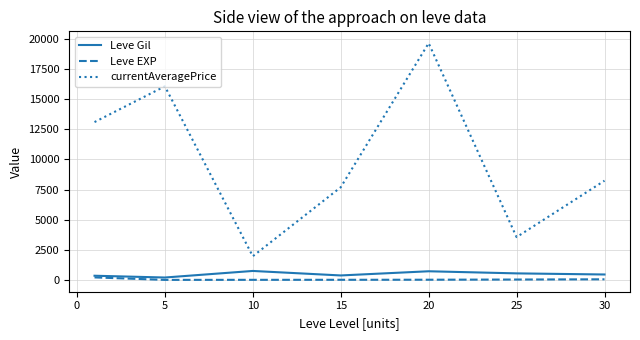

What is the greatest value displayed?

19655.3